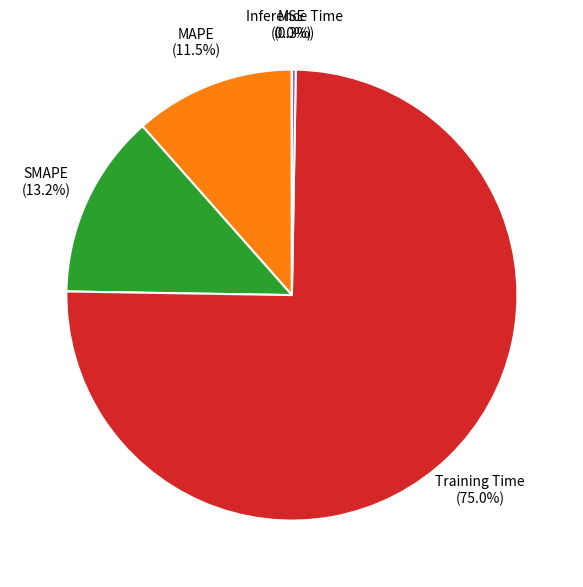

Which slice represents more than half of the pie?

Training Time